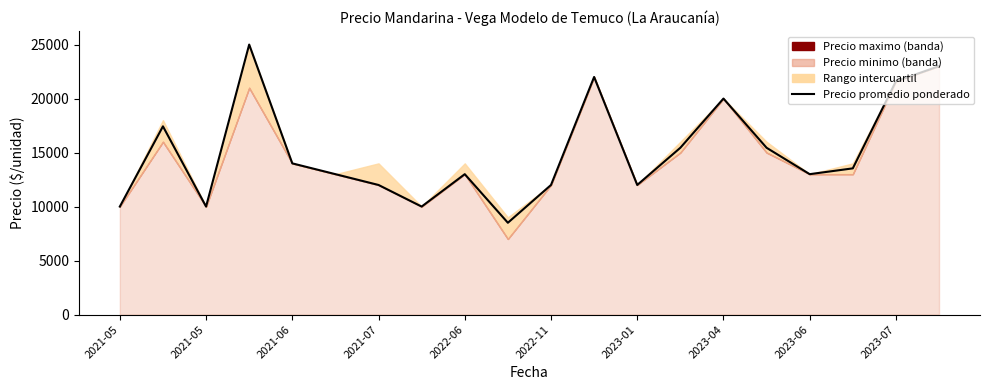

At which label does the data first exceed 13538?

2021-05